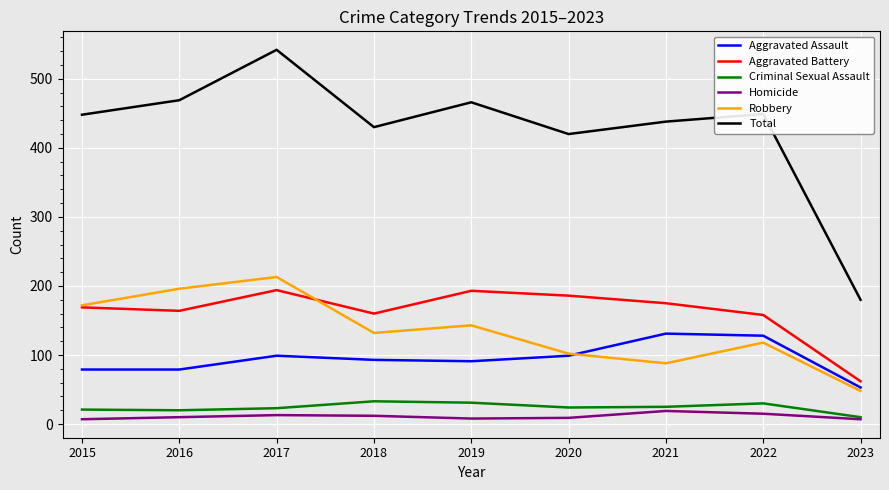

The Robbery series shows 132 at 2018. True or false?

True